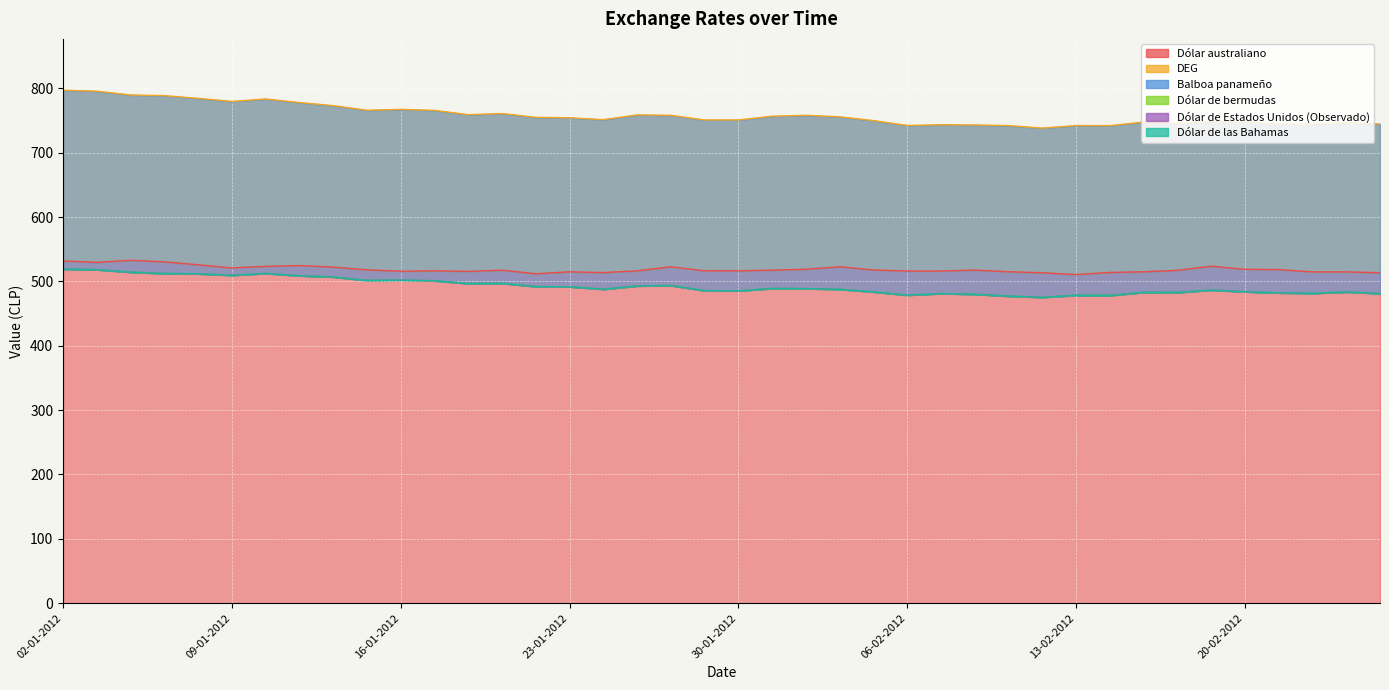

The value of Balboa panameño at 10-01-2012 is 512.4. True or false?

True